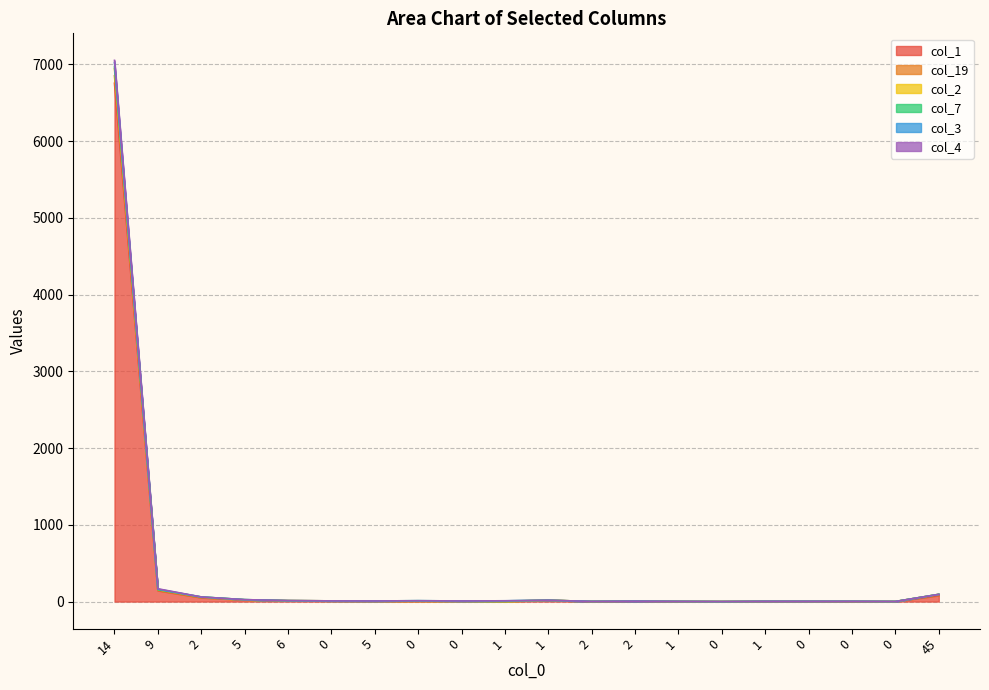

True or false: col_19 has a value of 2 at 1.

True